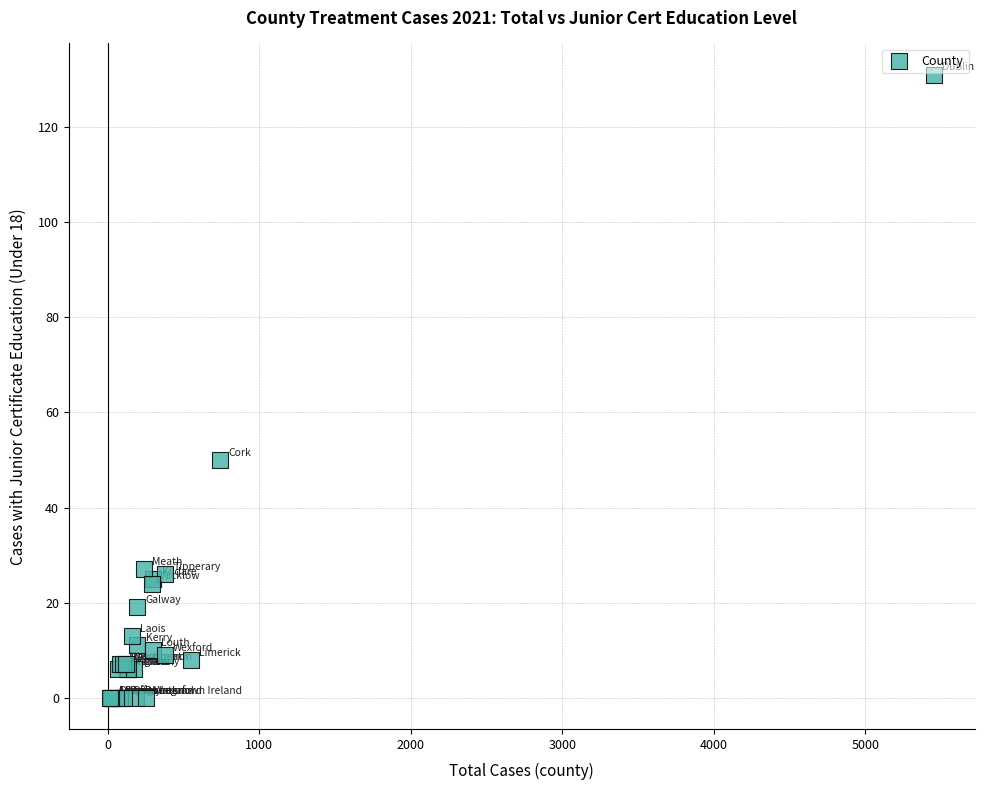

What Y value in the scatter plot is closest to 65?

50